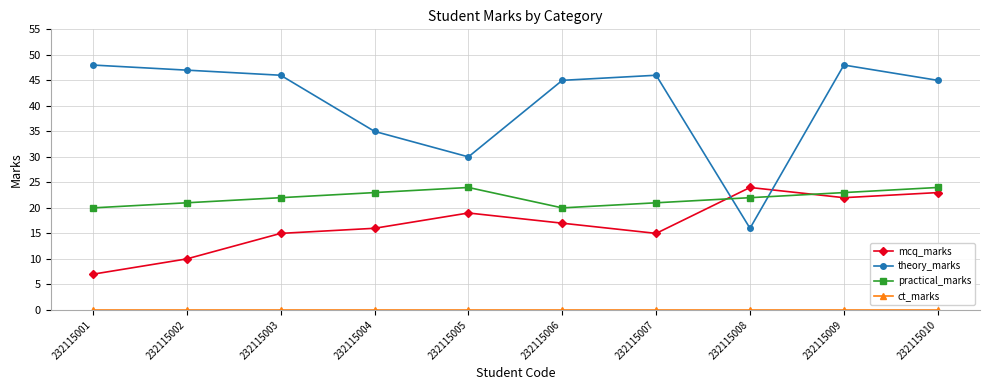

At how many categories does at least one series exceed 16?

10